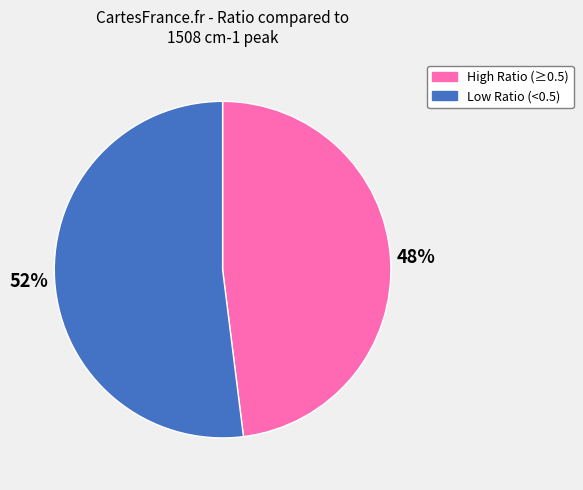

Count the number of slices in the pie.

2